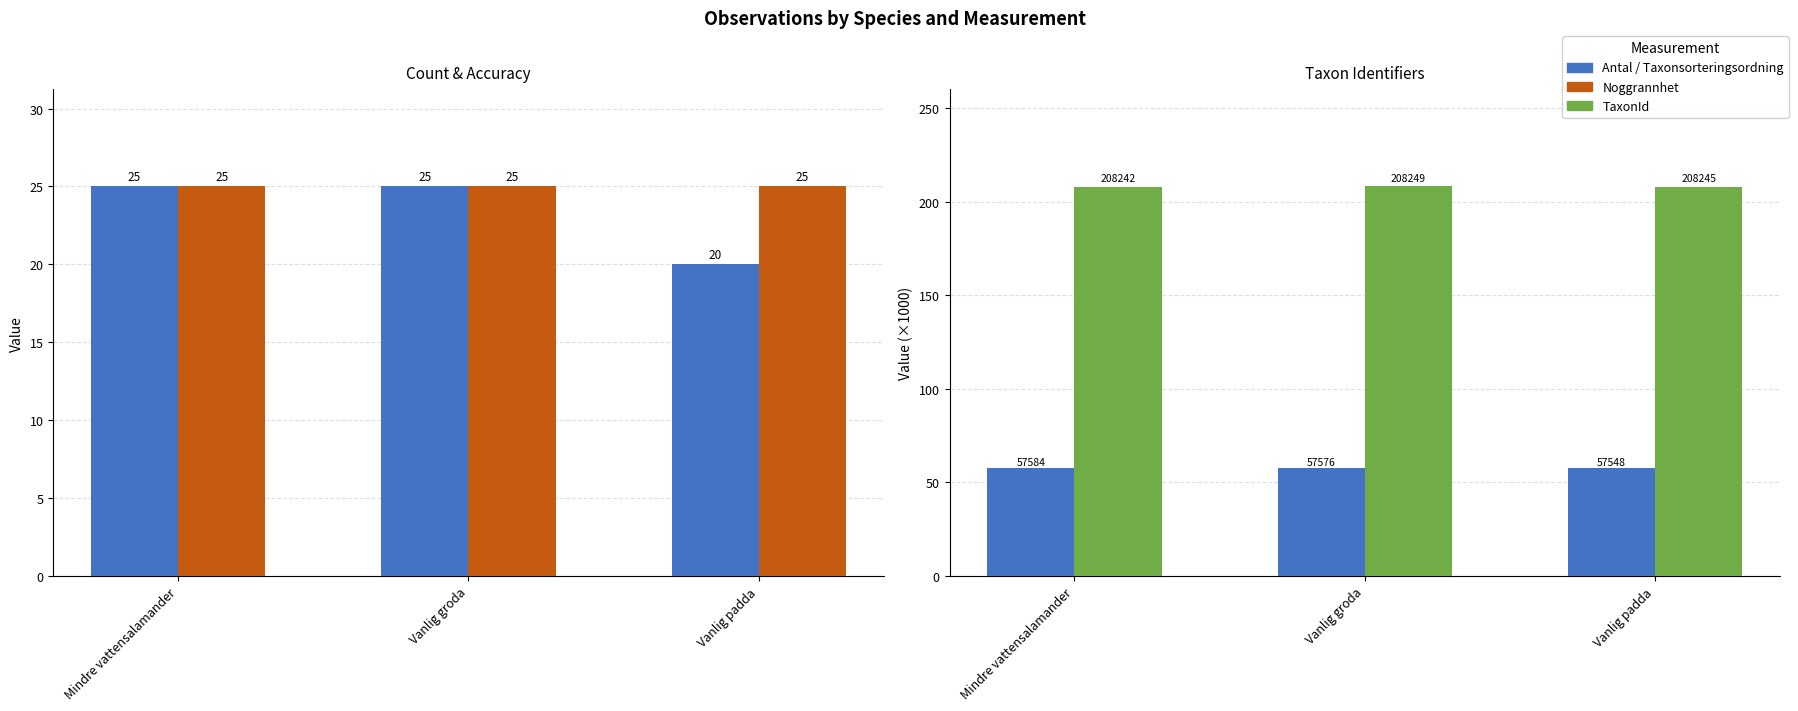

Are the bars horizontal?

No